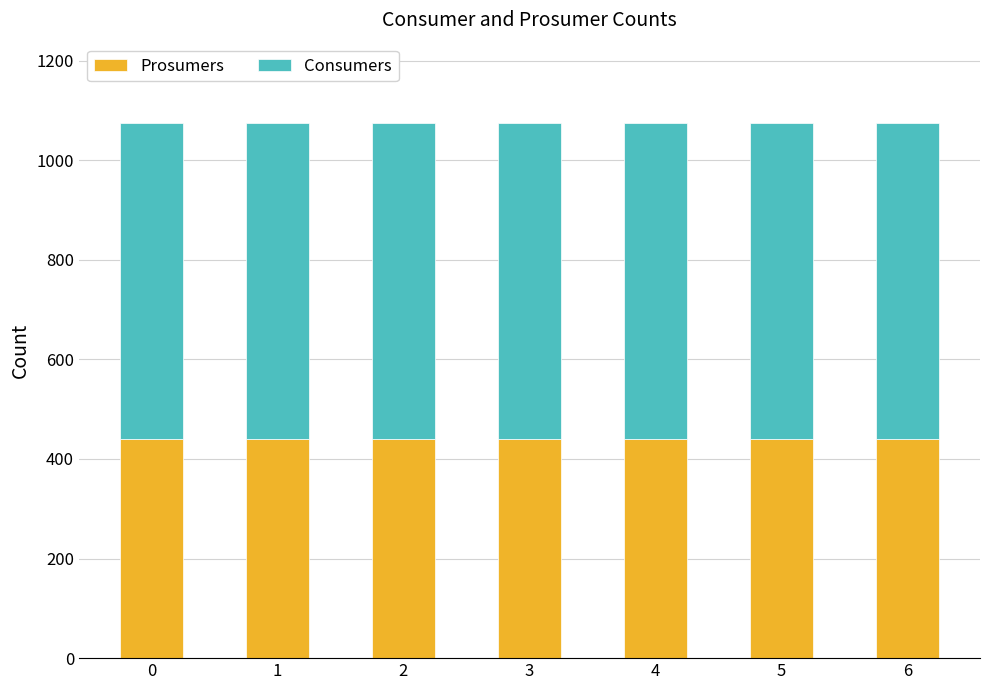

Does the chart contain any negative values?

No